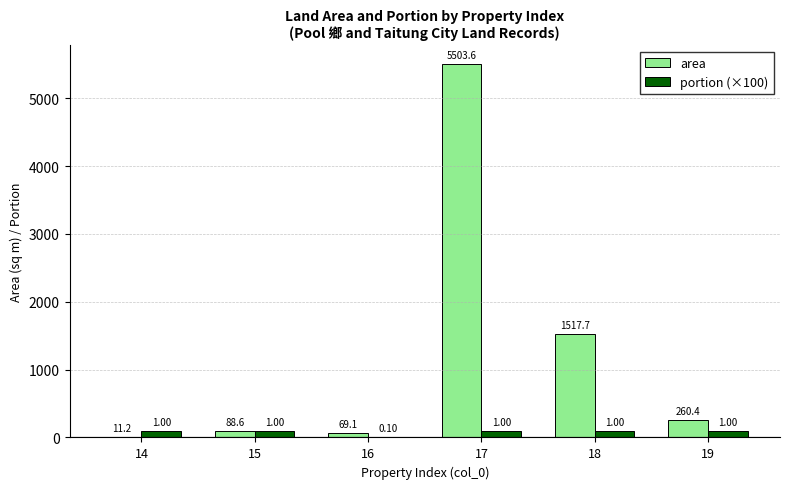

What is the sum of all portion (×100) values?

510.0